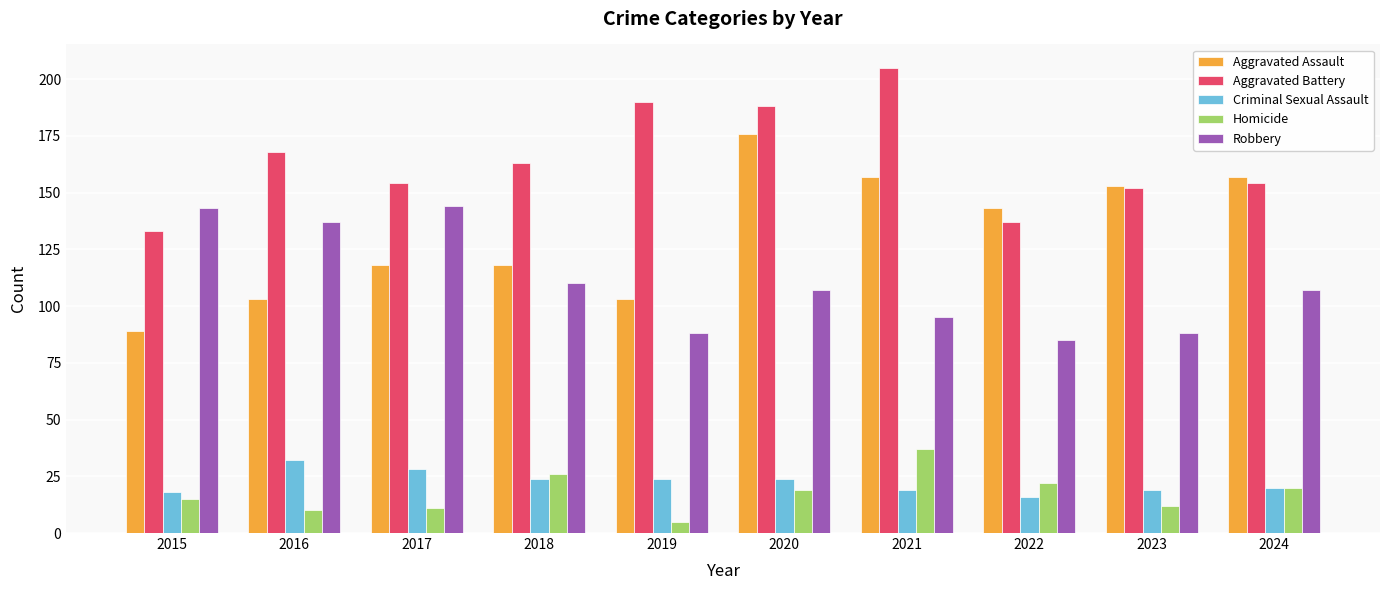

The value of Aggravated Battery at 2019 is 190. True or false?

True